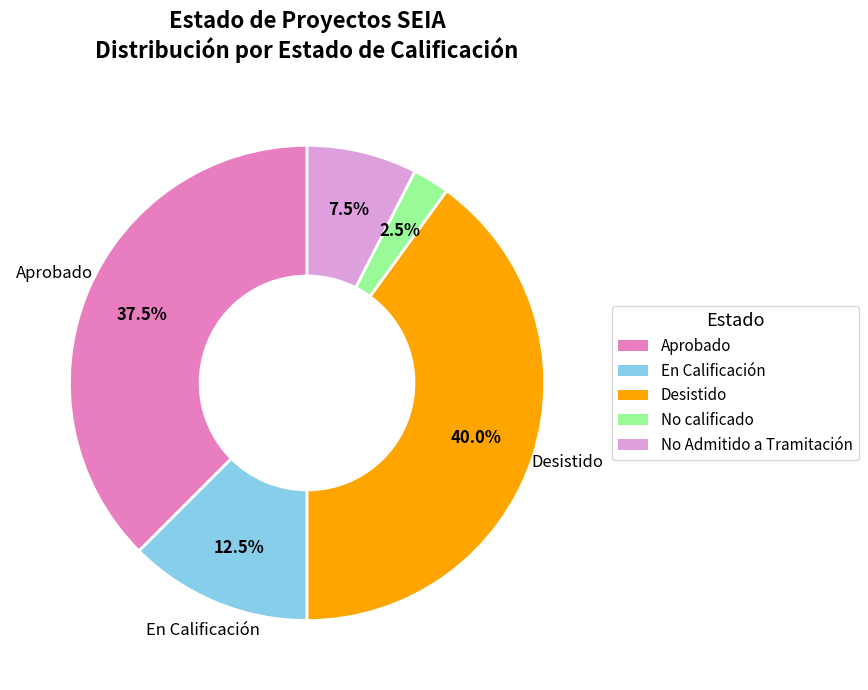

Is there a majority slice in this chart?

No